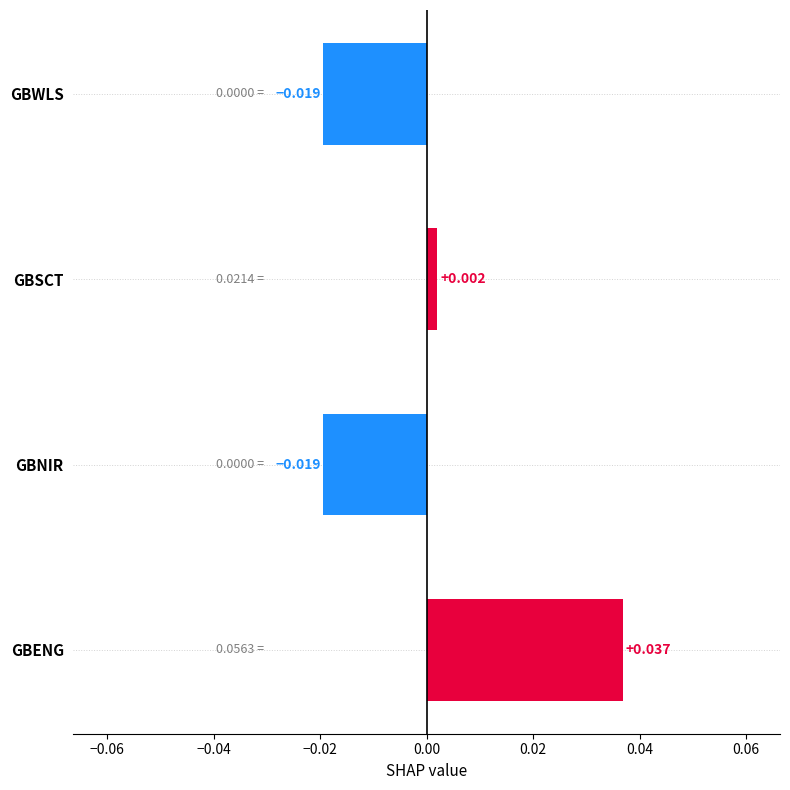

How many bars are there in total?

4